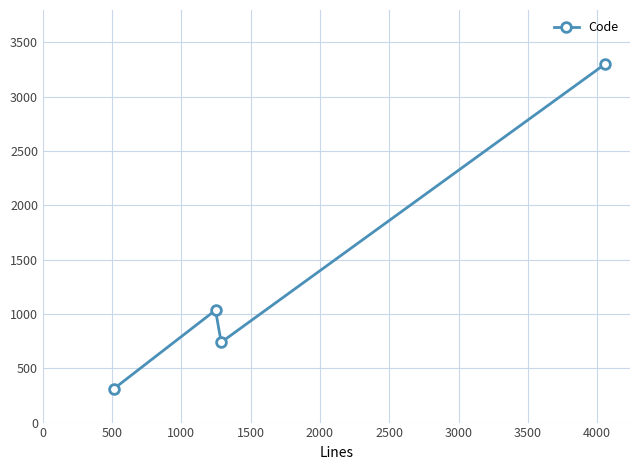

How many points are higher than both their immediate neighbors (excluding endpoints)?

1